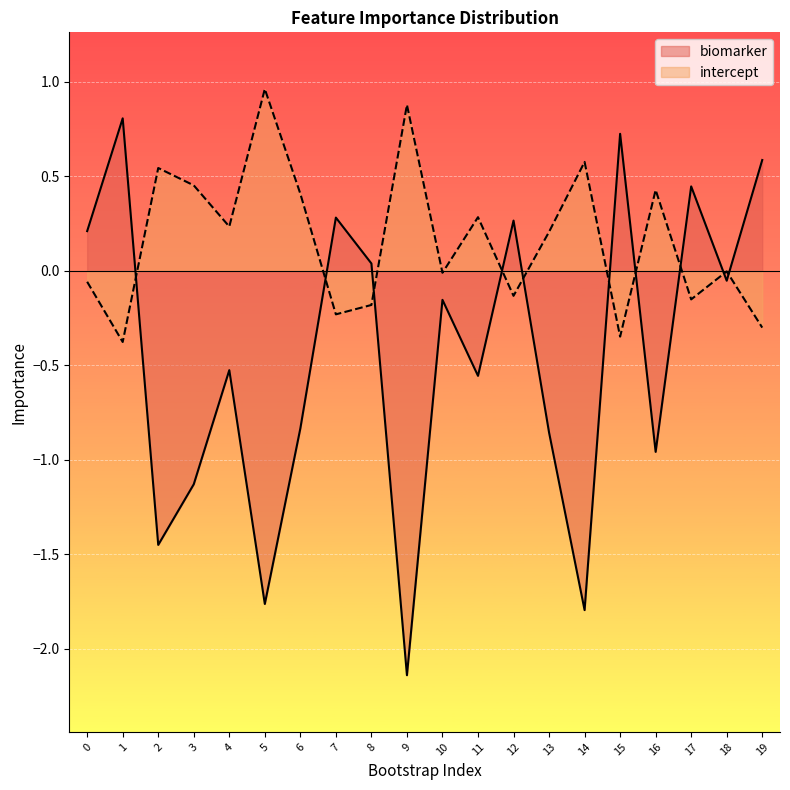

The intercept series shows -0.6 at 1. True or false?

False